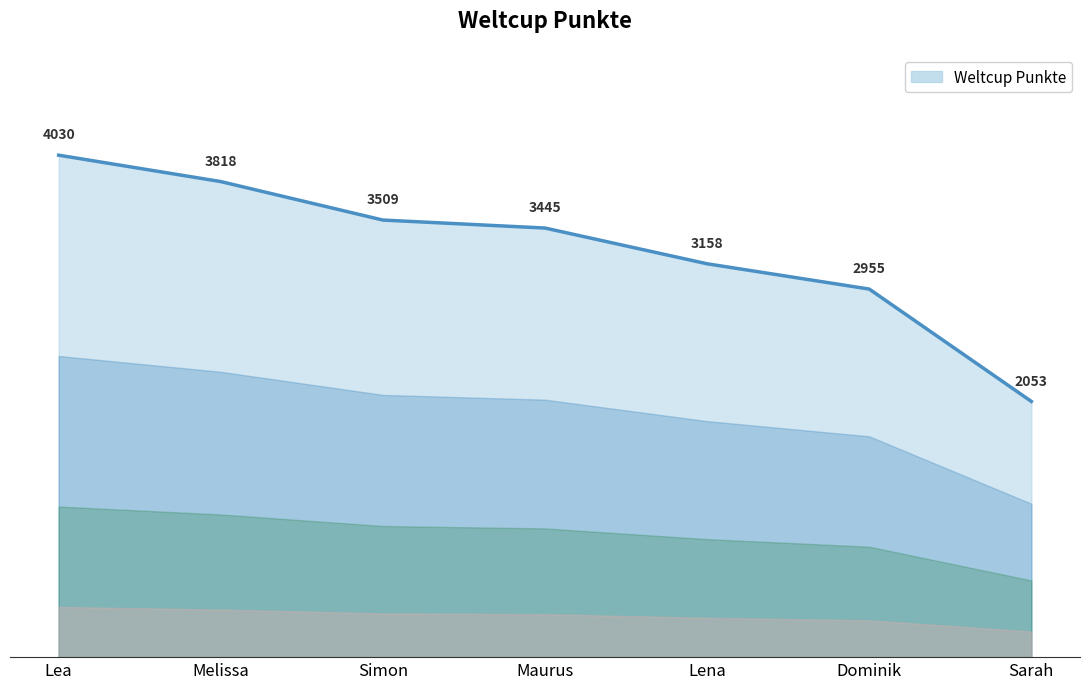

How many values are between 2955 and 3818?

5